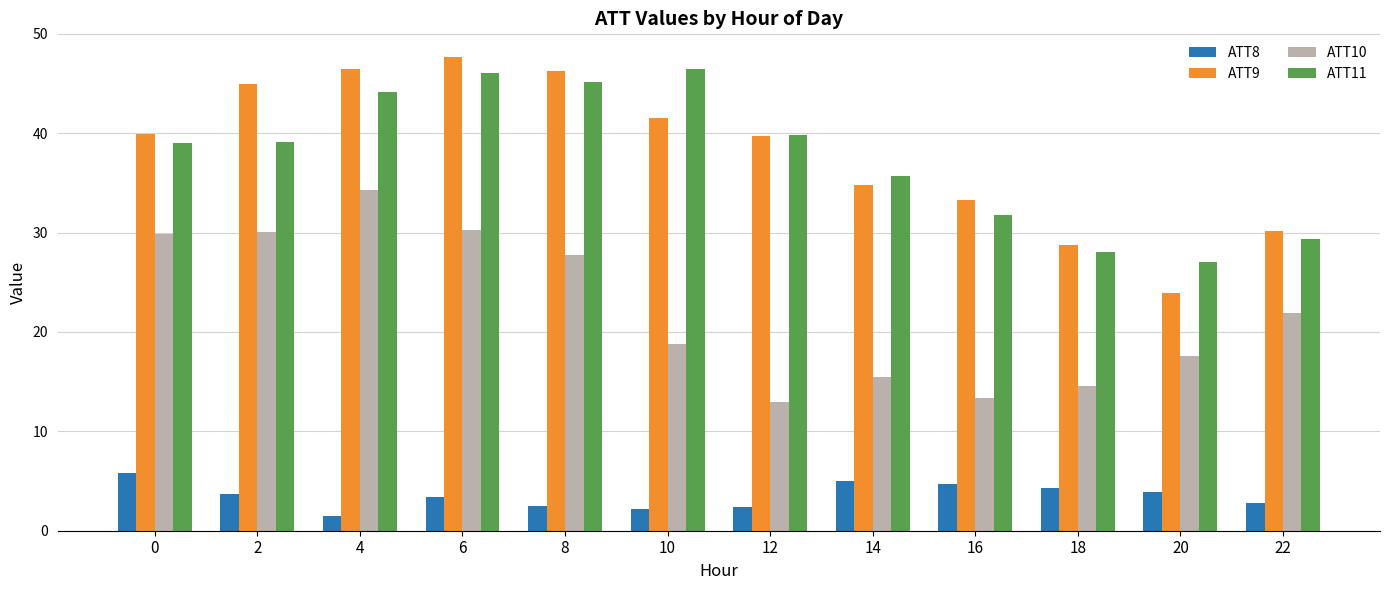

What is the total value across all series at 8?

121.6